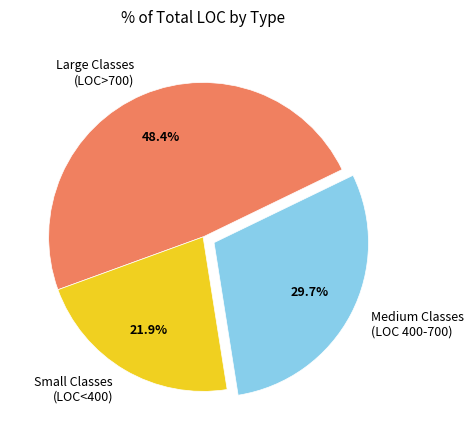

Count the number of slices in the pie.

3